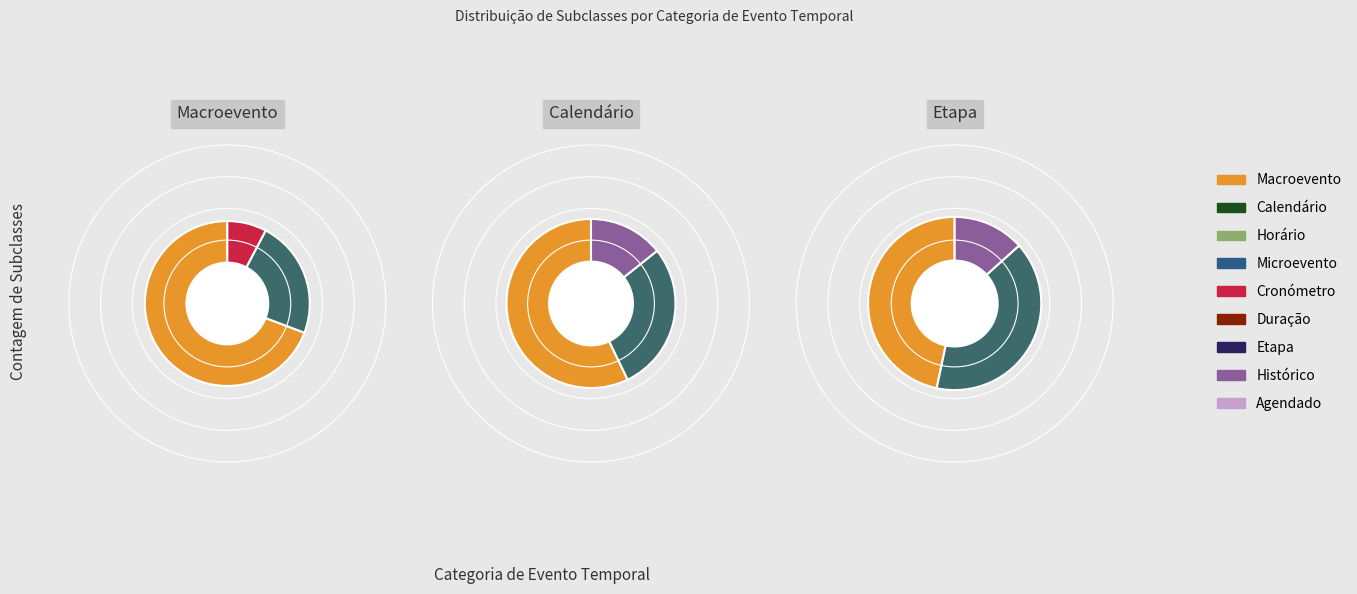

Which category has the biggest portion of the pie?

Macroevento